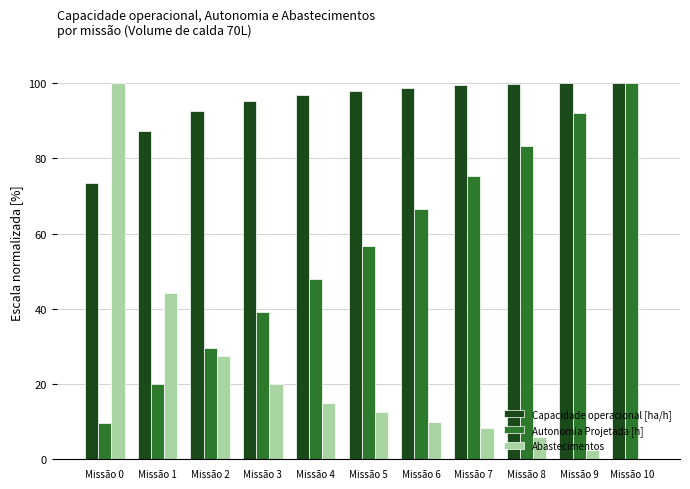

Between Missão 5 and Missão 8, which series saw the biggest shift?

Autonomia Projetada [h]